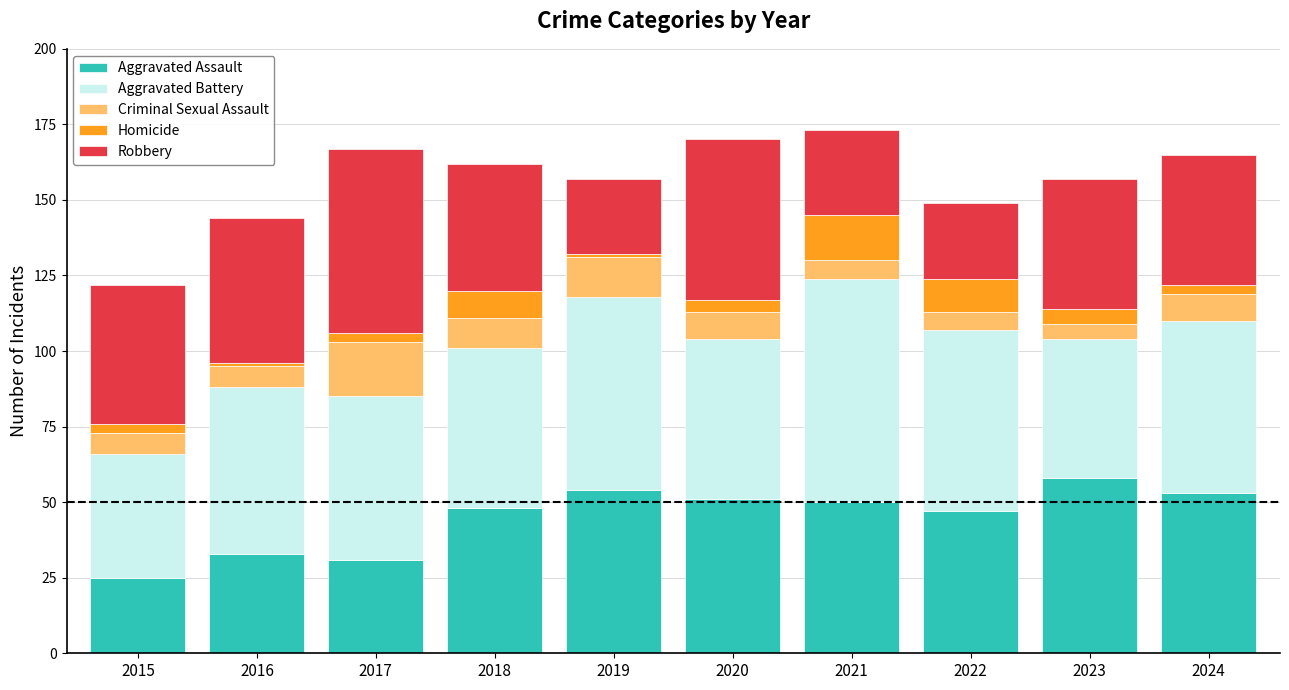

Is it true that Aggravated Assault equals 82 at 2019?

False